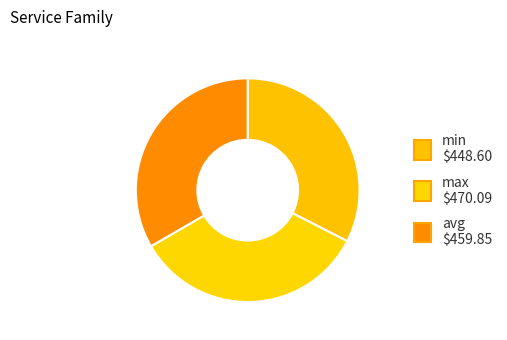

What is the change in value from max to avg?

-10.2